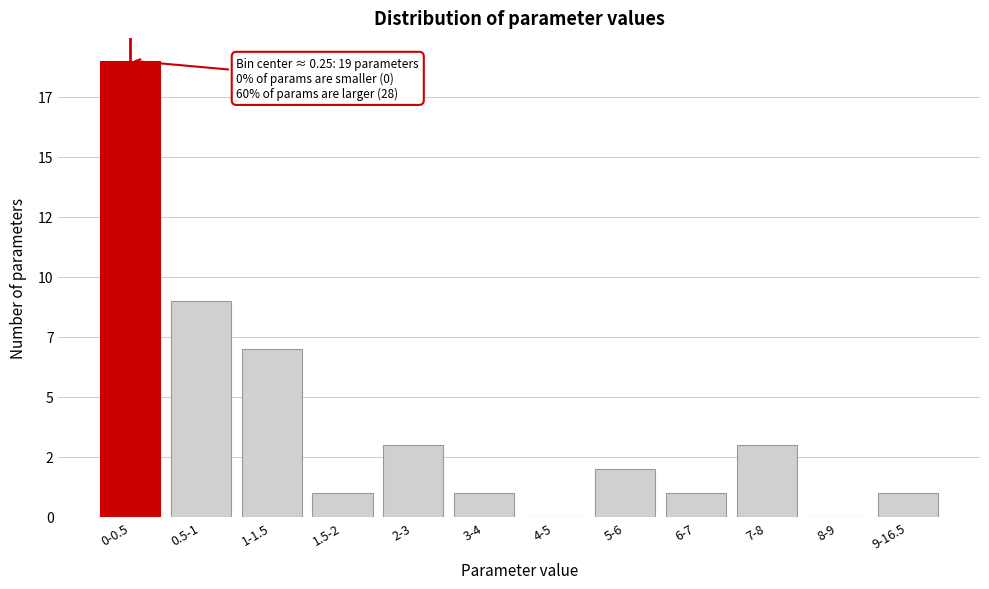

Are the bars horizontal?

No